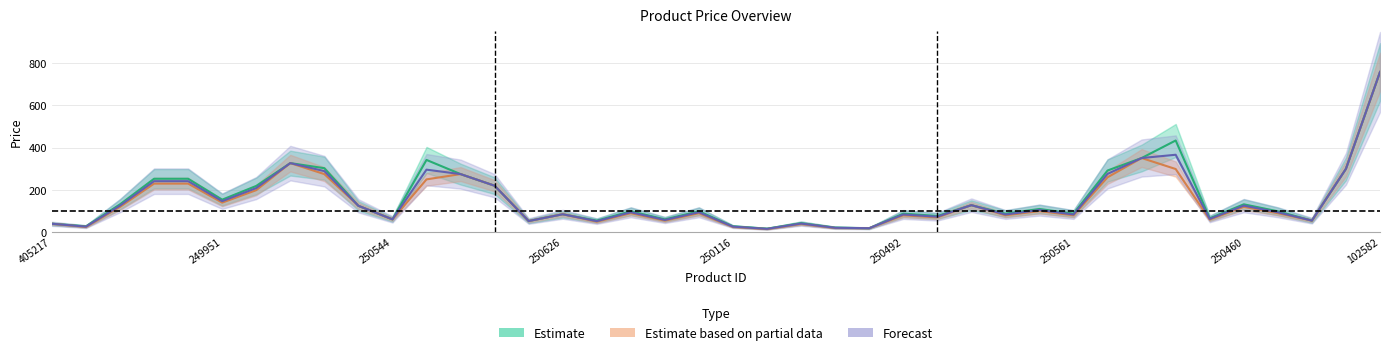

True or false: sell_price has a value of 250 at 342749.

True